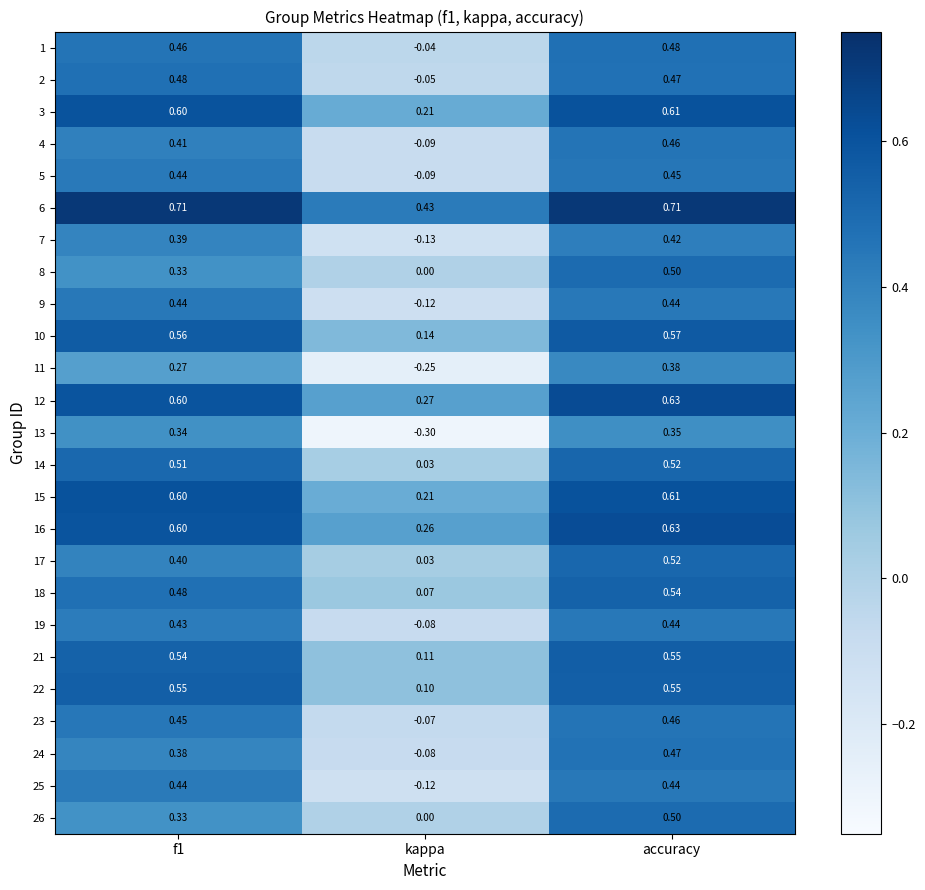

At which label does 3 reach its minimum?

kappa